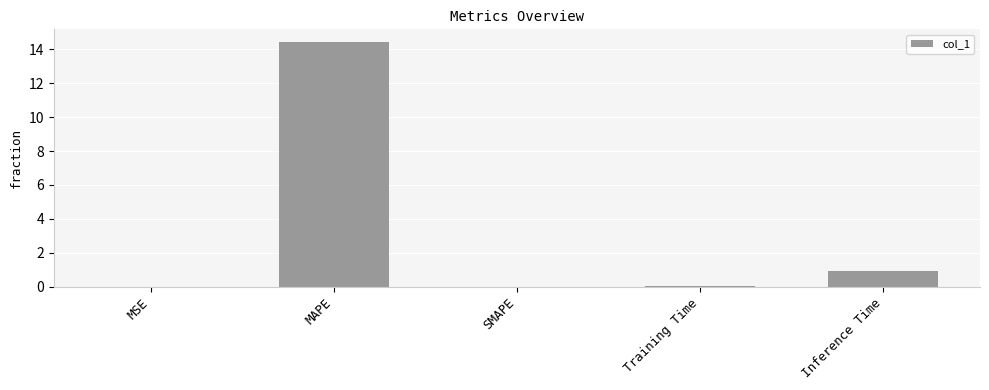

What is the maximum value shown in the chart?

14.4